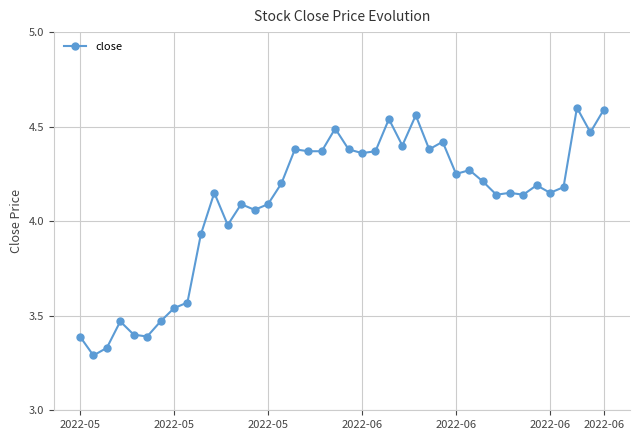

What is the difference between the maximum and second lowest values?

1.3